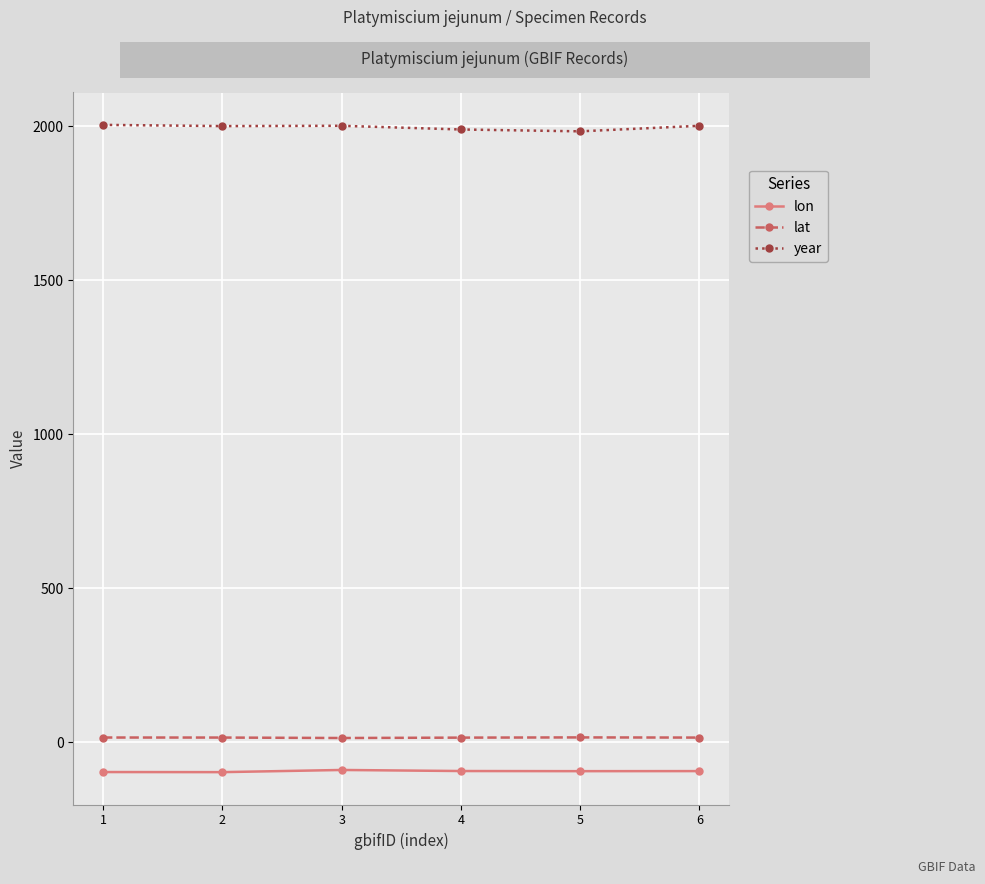

True or false: lat and lon cross at least once.

False